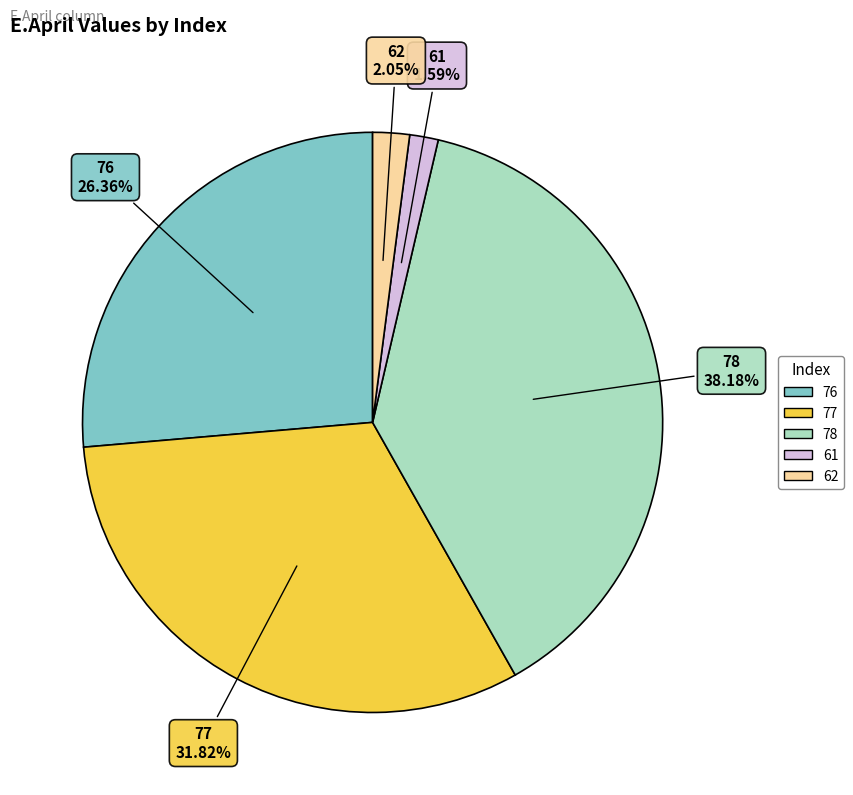

Count the number of slices in the pie.

5